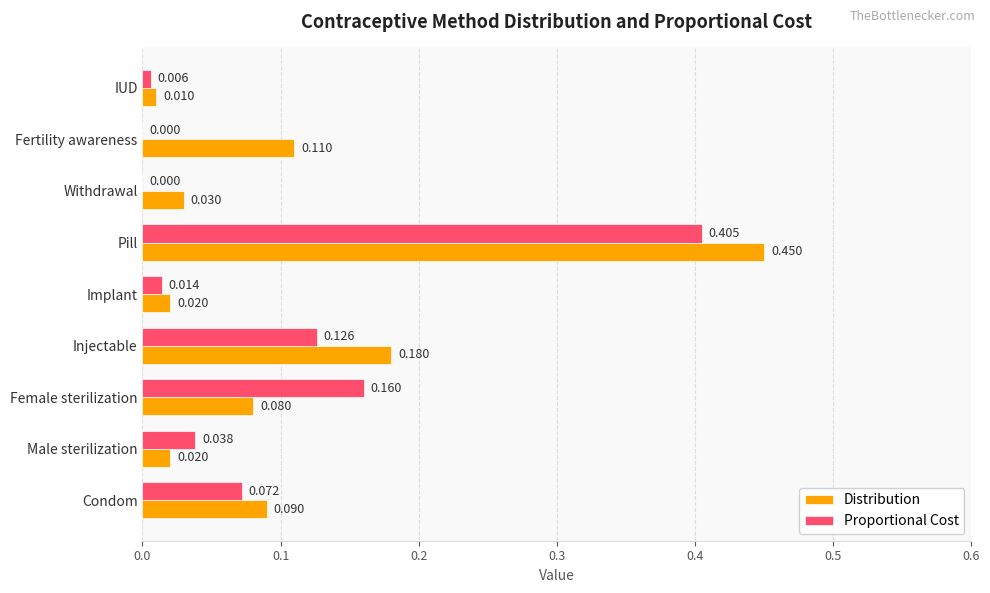

Which series has the largest range (max minus min)?

Distribution